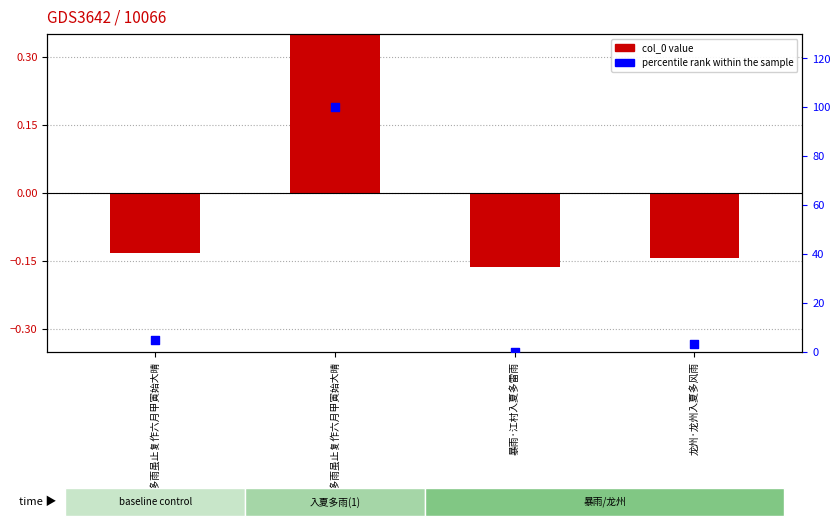

What are all the series names shown in the legend?

col_0, percentile rank within the sample